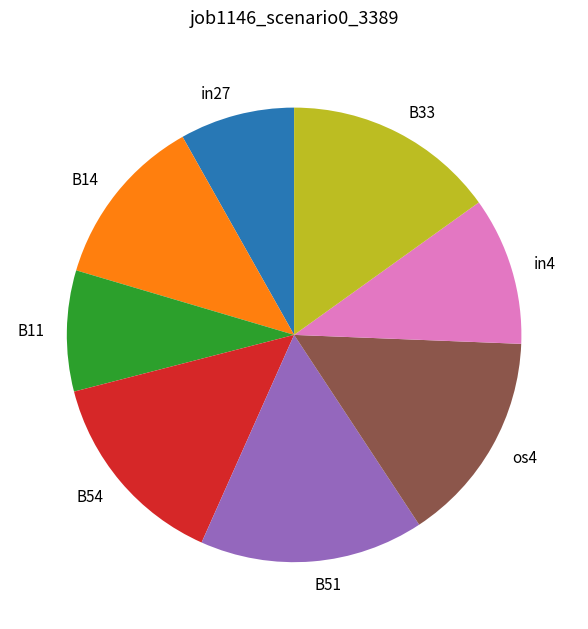

Combined, do os4 and B14 account for over 50%?

No